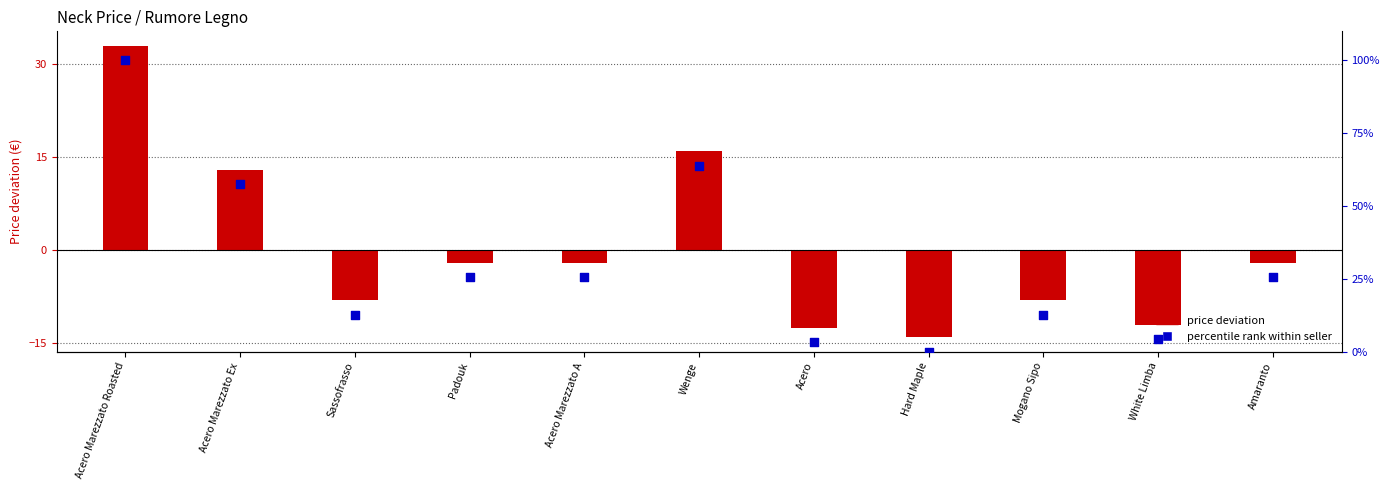

Which series reaches the minimum Y coordinate?

Price deviation